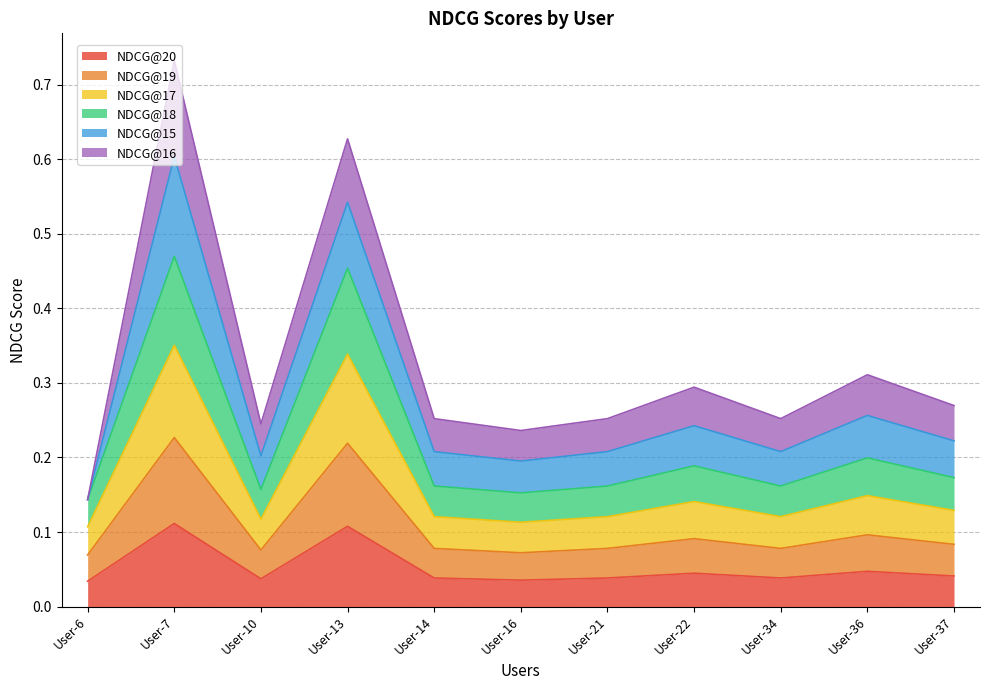

Which series has the largest range (max minus min)?

NDCG@17